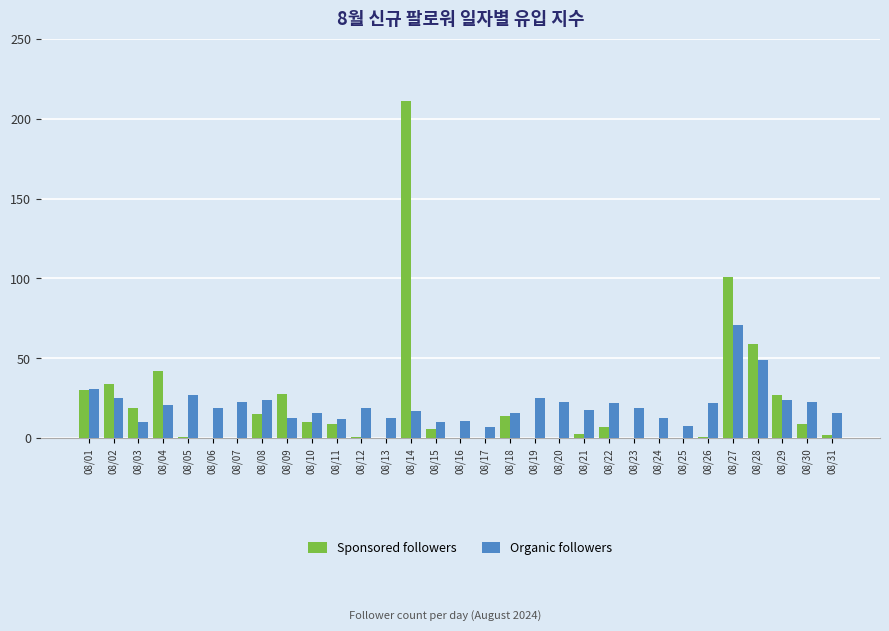

At which label is Sponsored followers closest to 105?

08/27